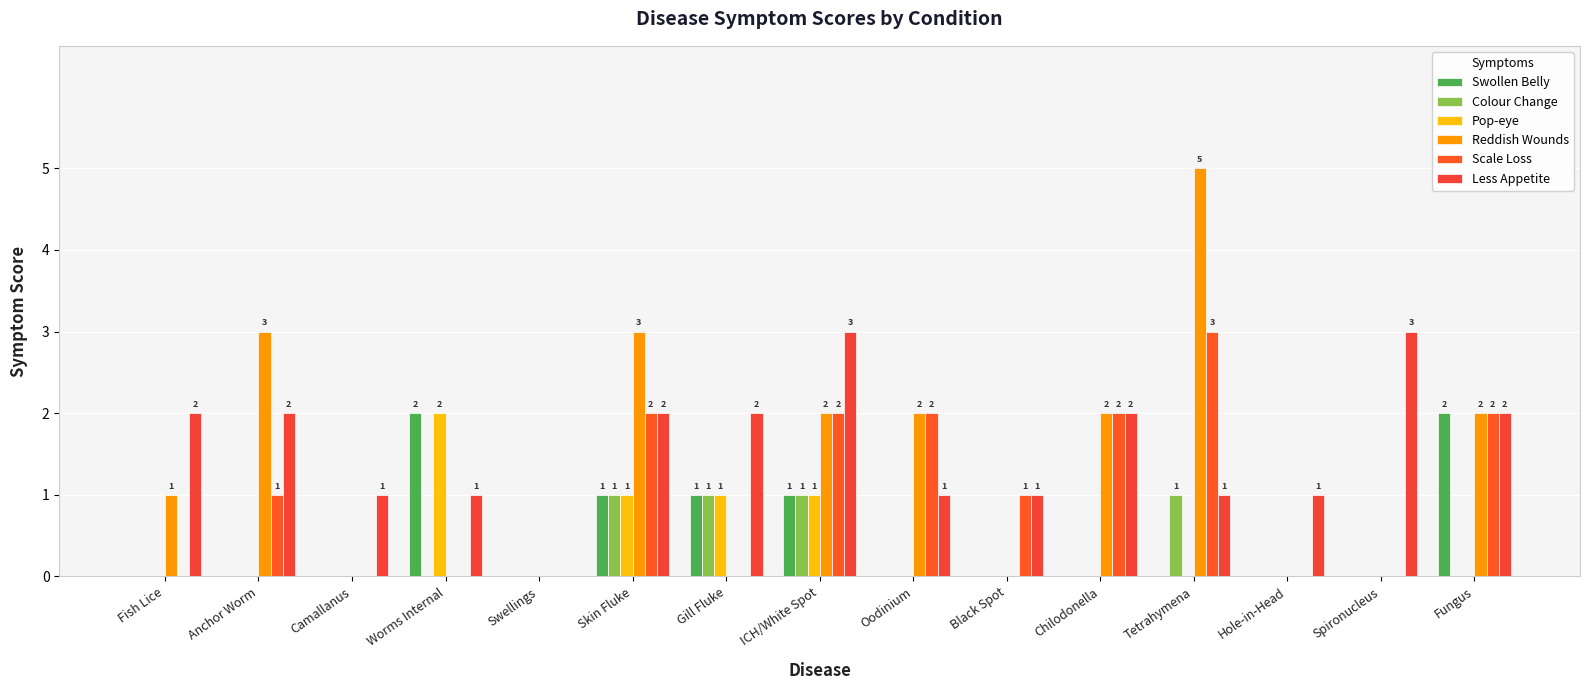

How many categories are shown in the chart?

15